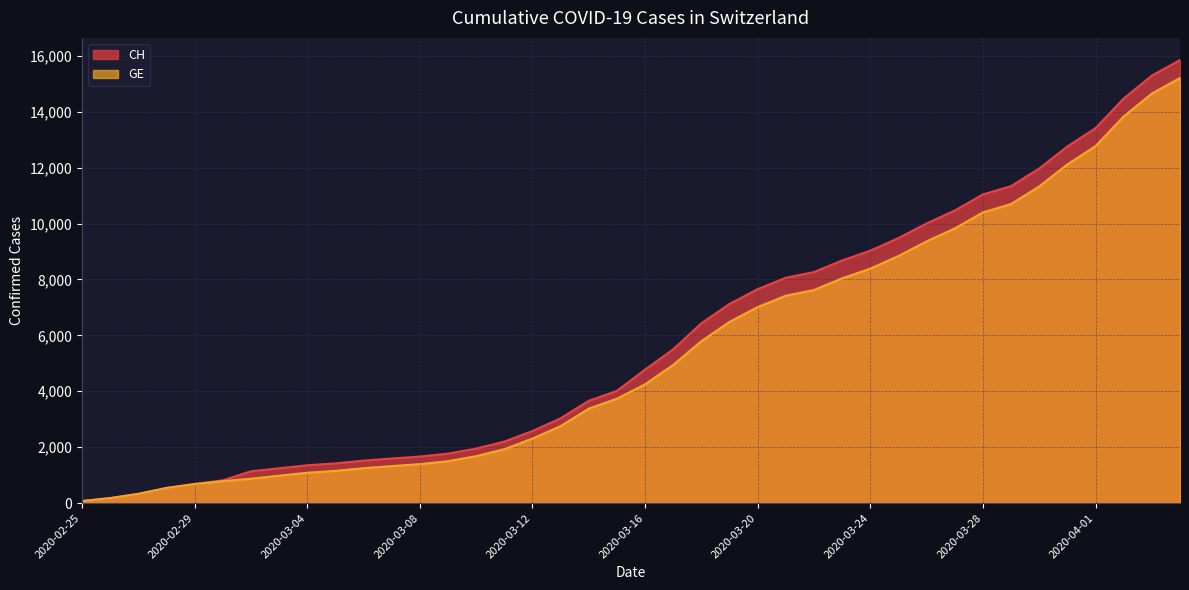

What is the difference between the highest and lowest values at 2020-03-19?

642